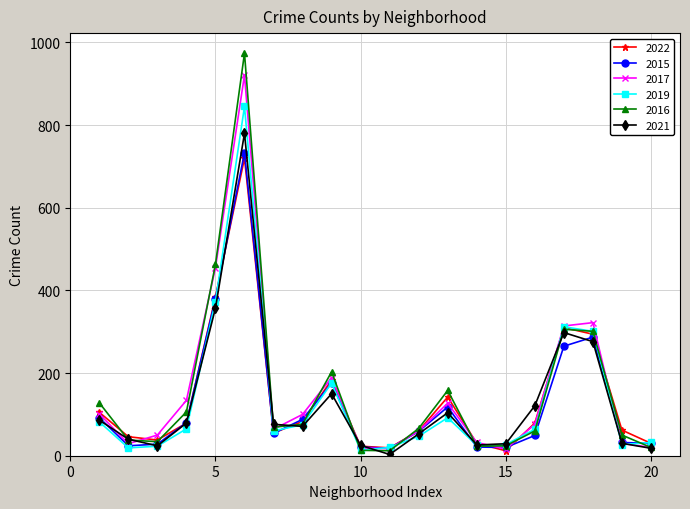

How many interior local peaks does the 2017 series have?

4